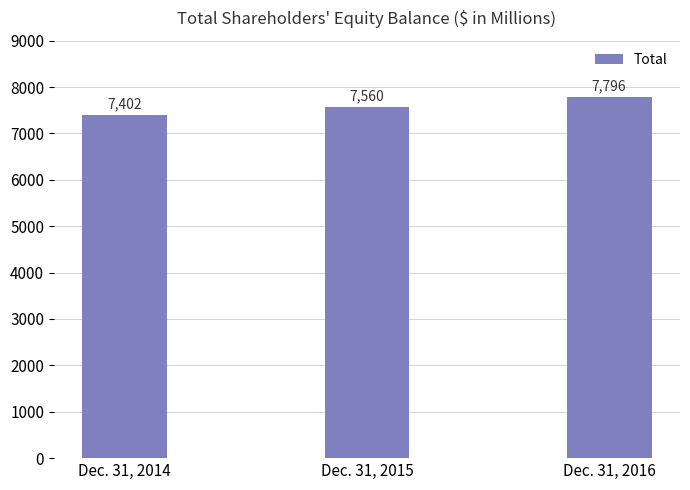

How many data points does each series have?

3